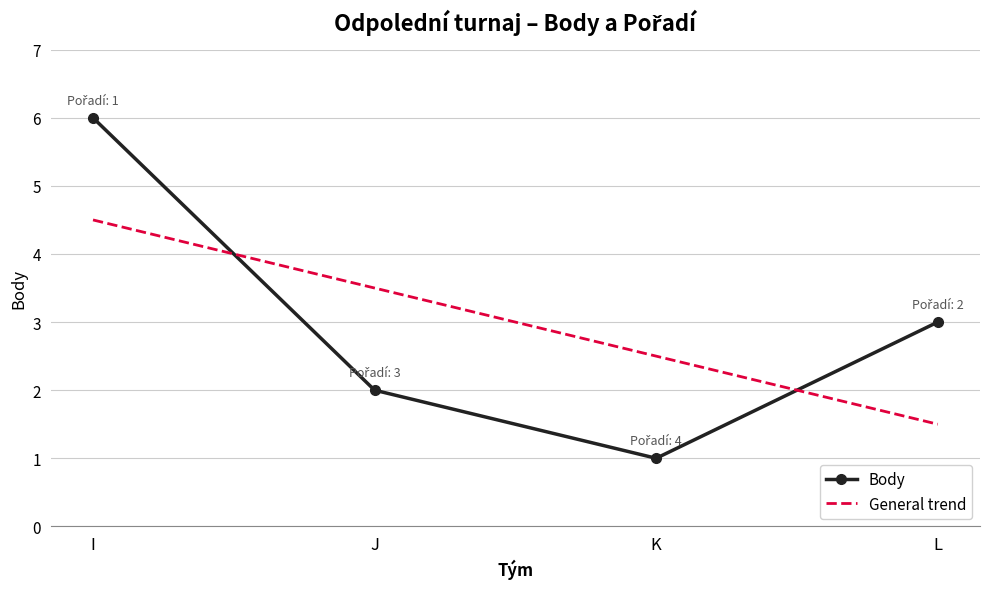

How many values in the General trend series are below 3?

2